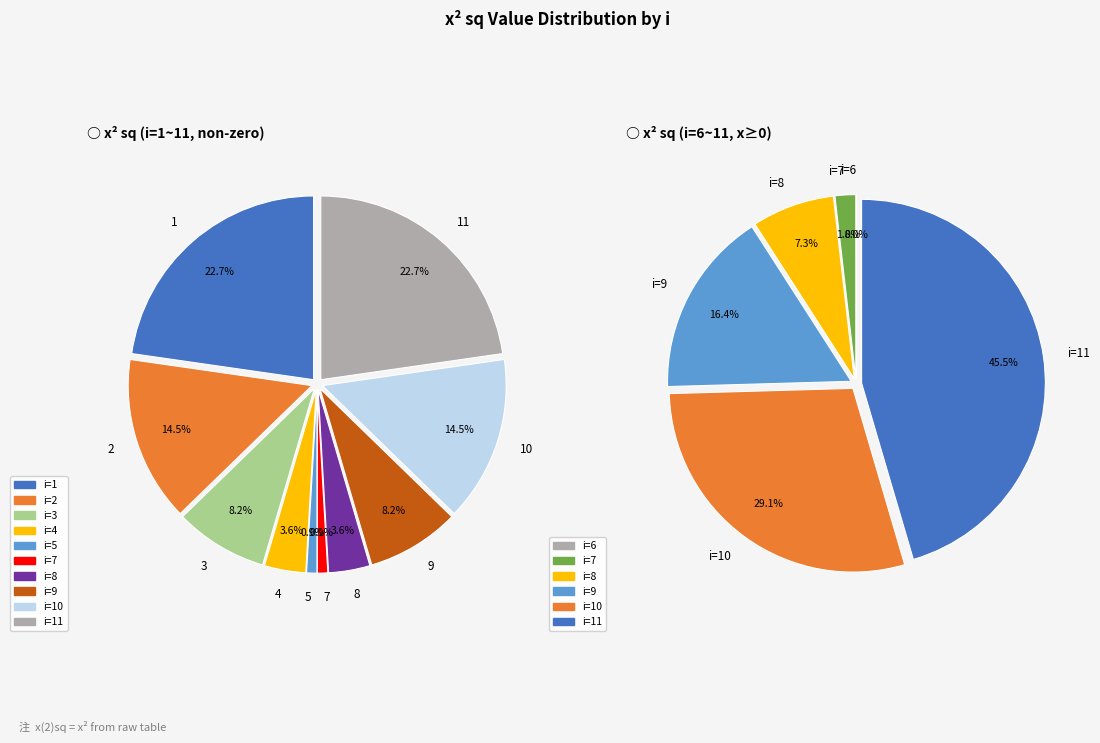

True or false: 8 accounts for 4% of the total.

True